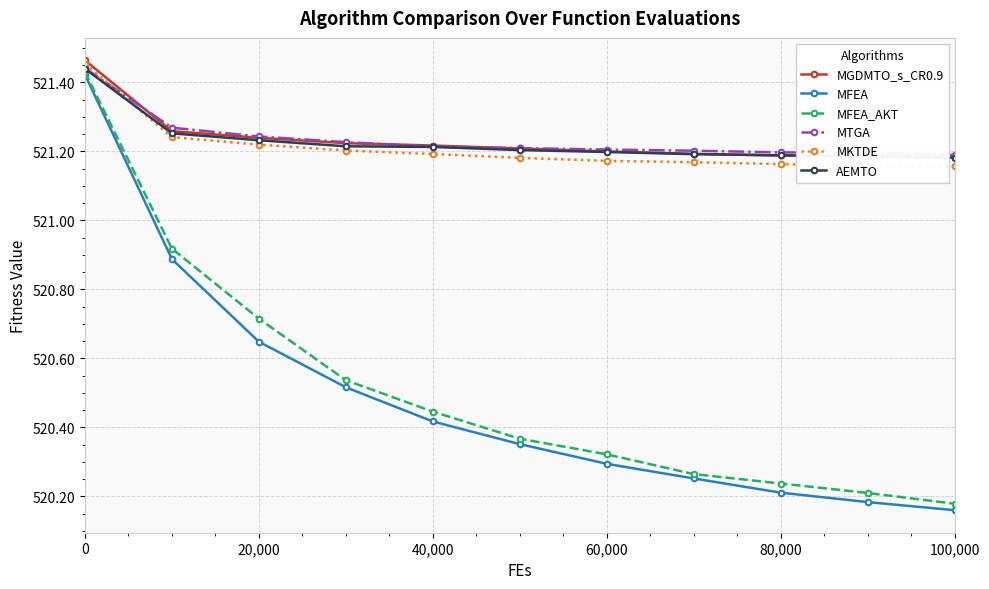

After their last crossing, which series has the higher values: MKTDE or MTGA?

MTGA